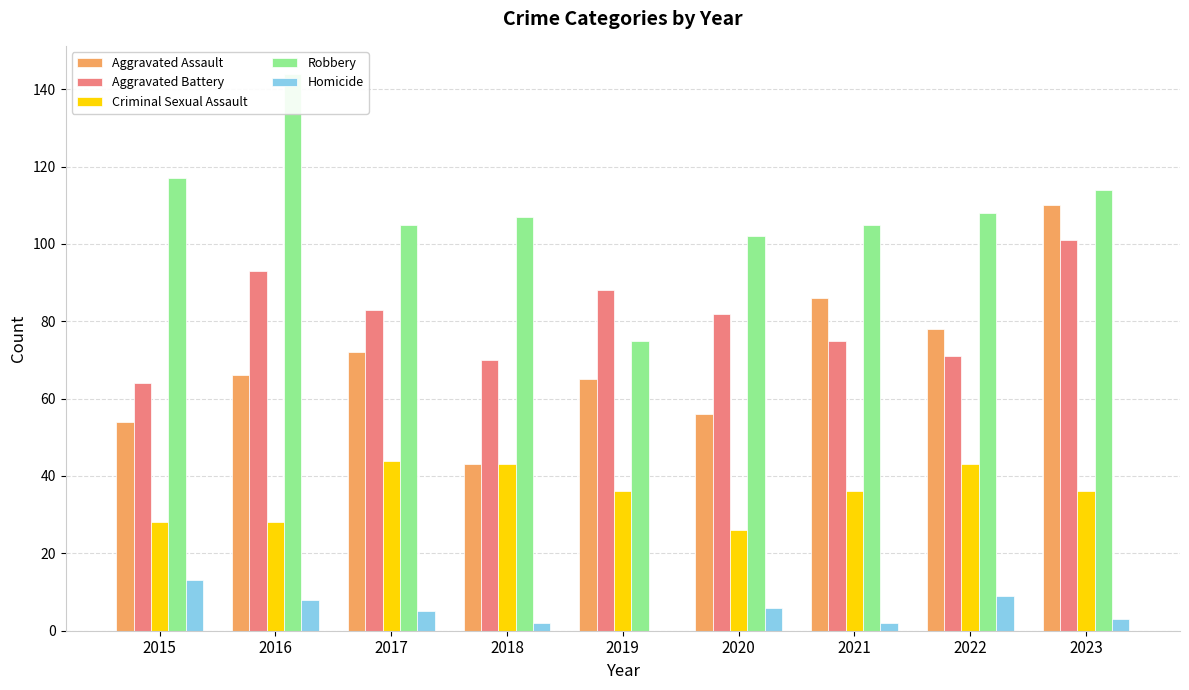

How many data points in Criminal Sexual Assault are less than 36?

3